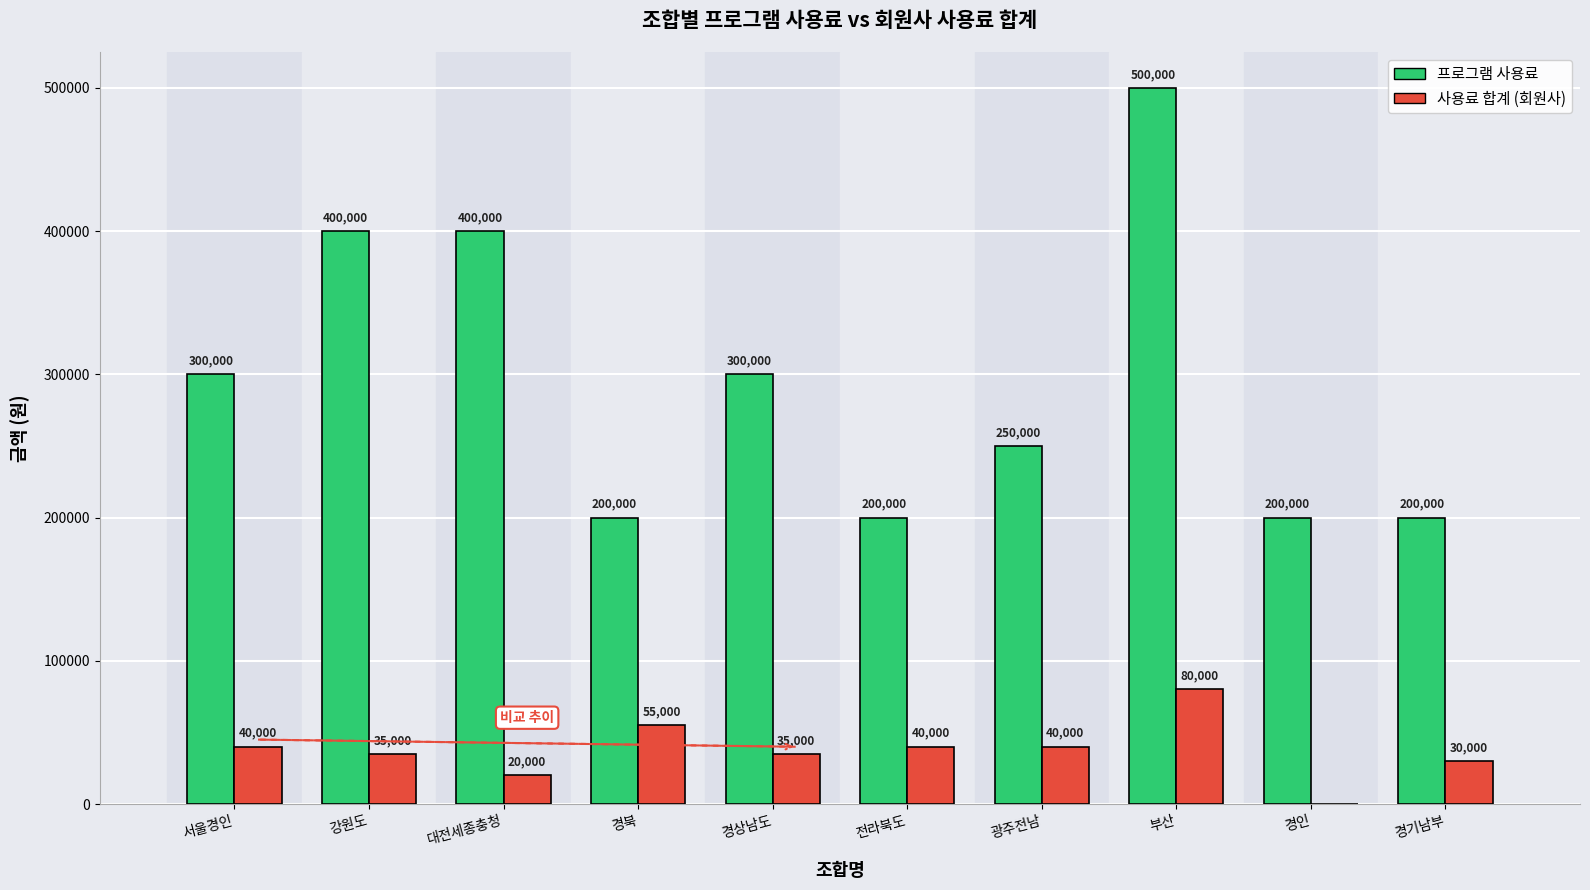

What is the sum of all 사용료 합계 (회원사) values?

375000